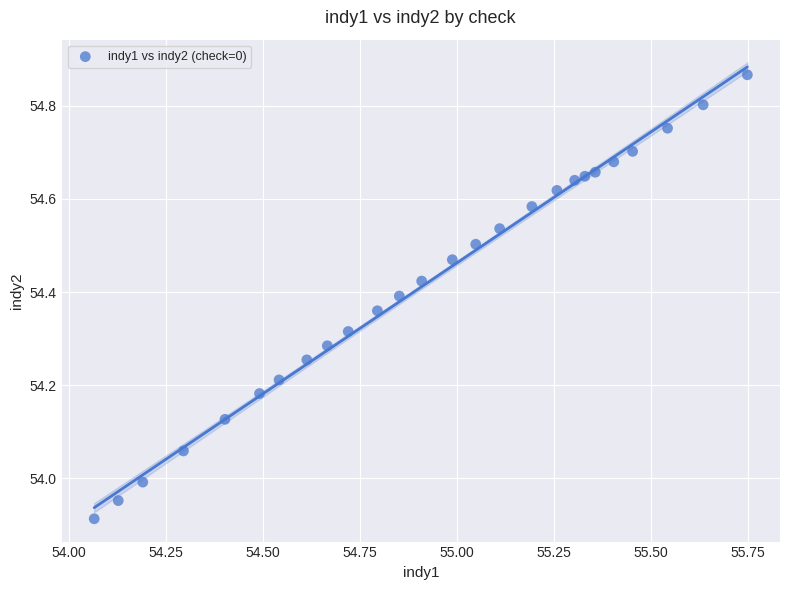

What is the range of X values (max minus min)?

1.7